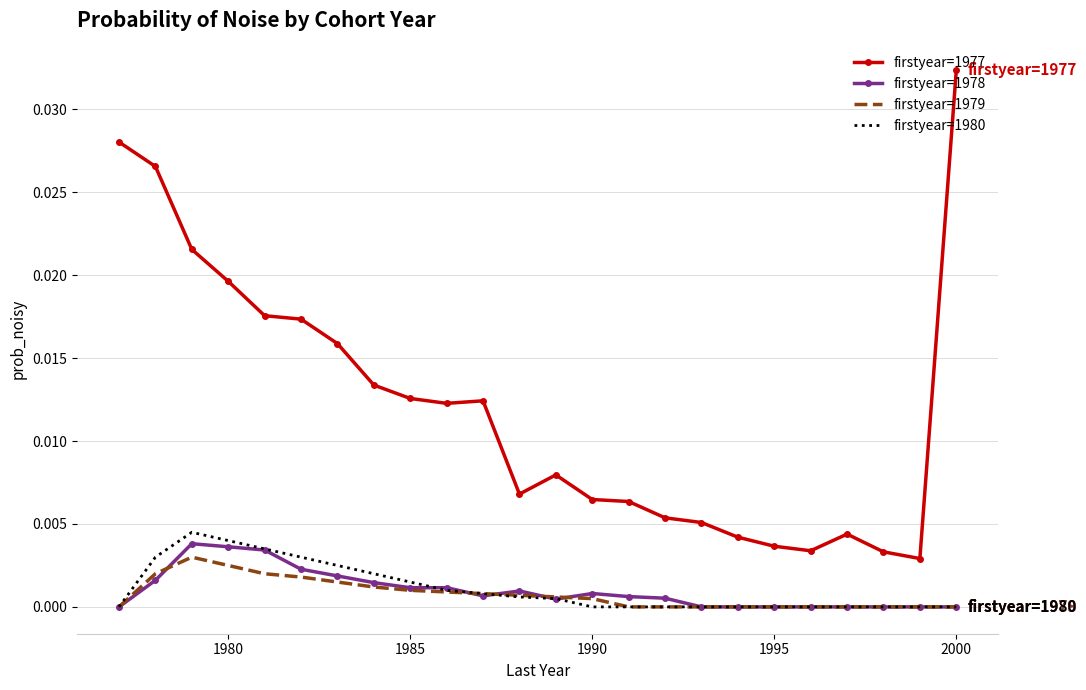

Which series has the largest range (max minus min)?

firstyear=1977